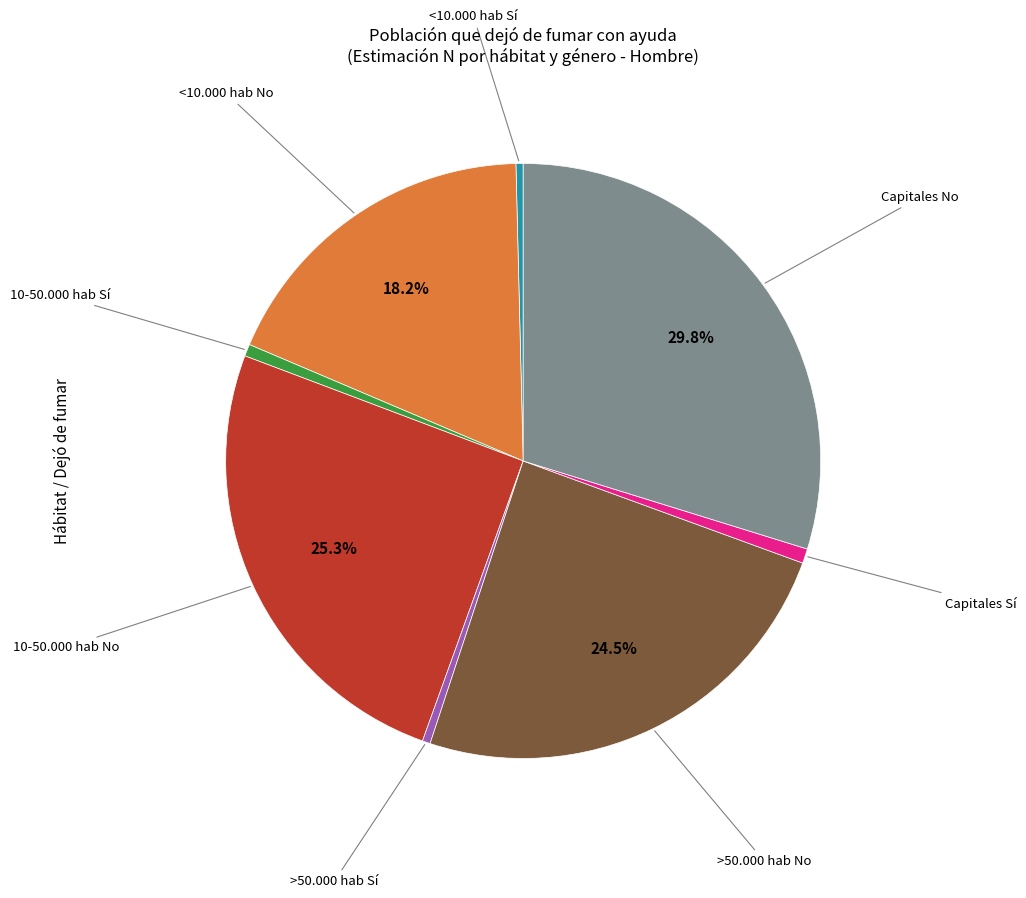

Does any single category account for the majority?

No